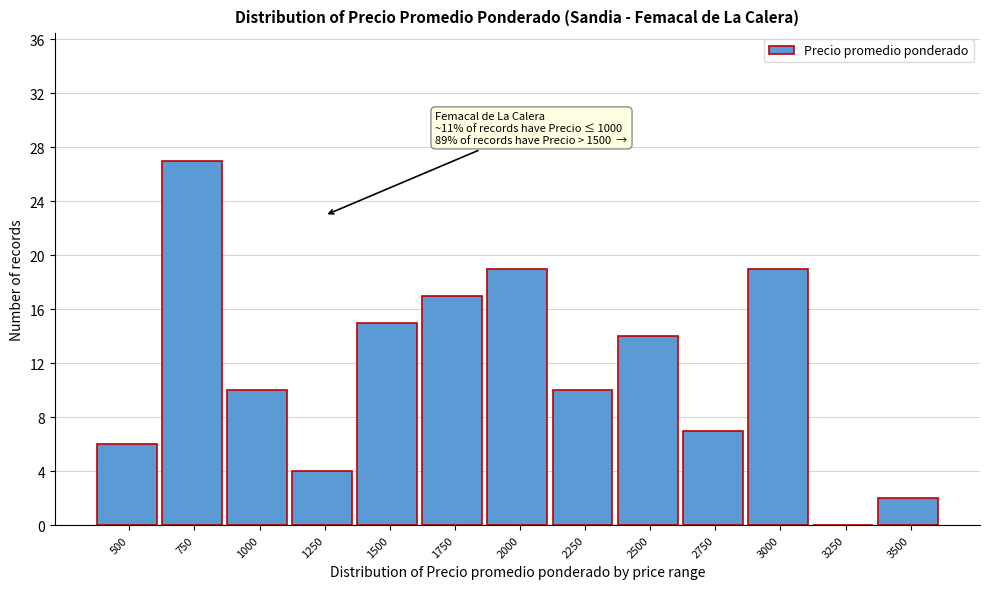

Reading left to right, list all the values displayed in this chart.

500=6	750=27	1000=10	1250=4	1500=15	1750=17	2000=19	2250=10	2500=14	2750=7	3000=19	3250=0	3500=2